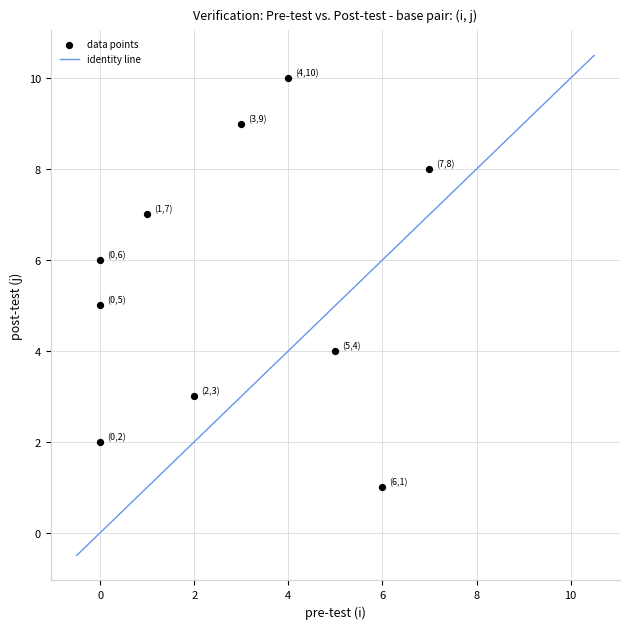

What is the range of X values (max minus min)?

7